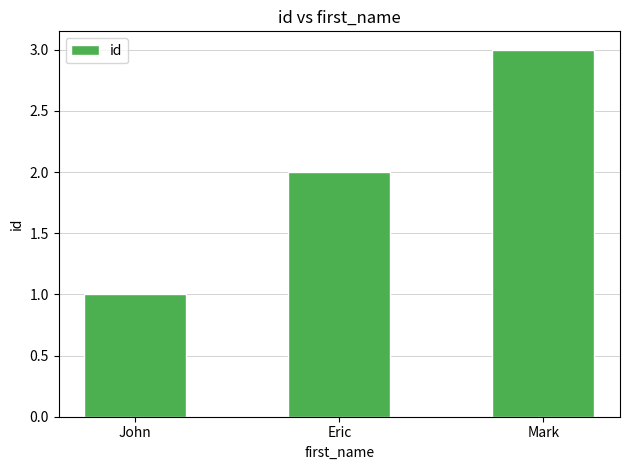

How many categories are shown in the chart?

3